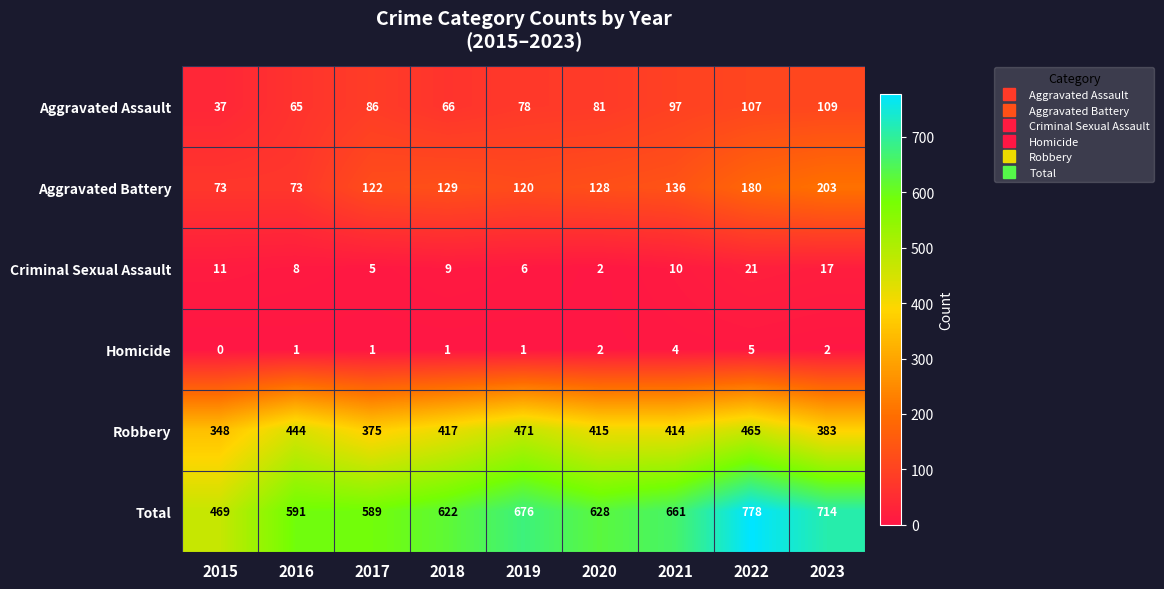

Is it true that Robbery equals 609 at 2017?

False